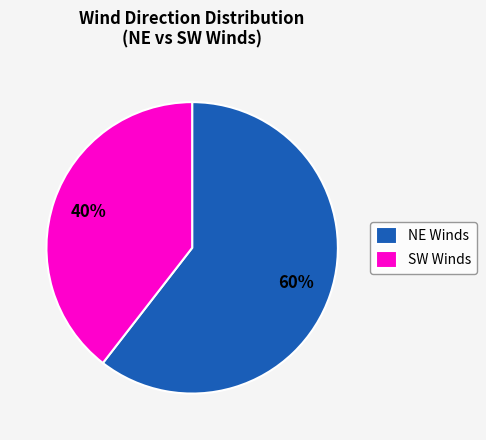

What is the majority slice?

NE Winds